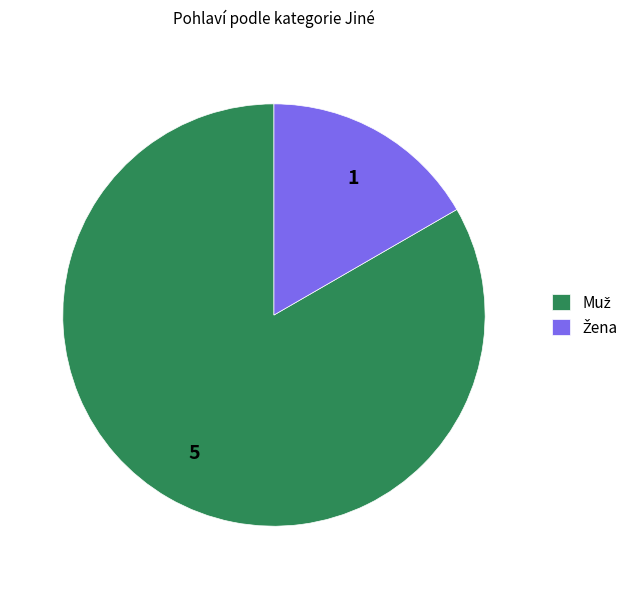

True or false: Žena accounts for 17% of the total.

True